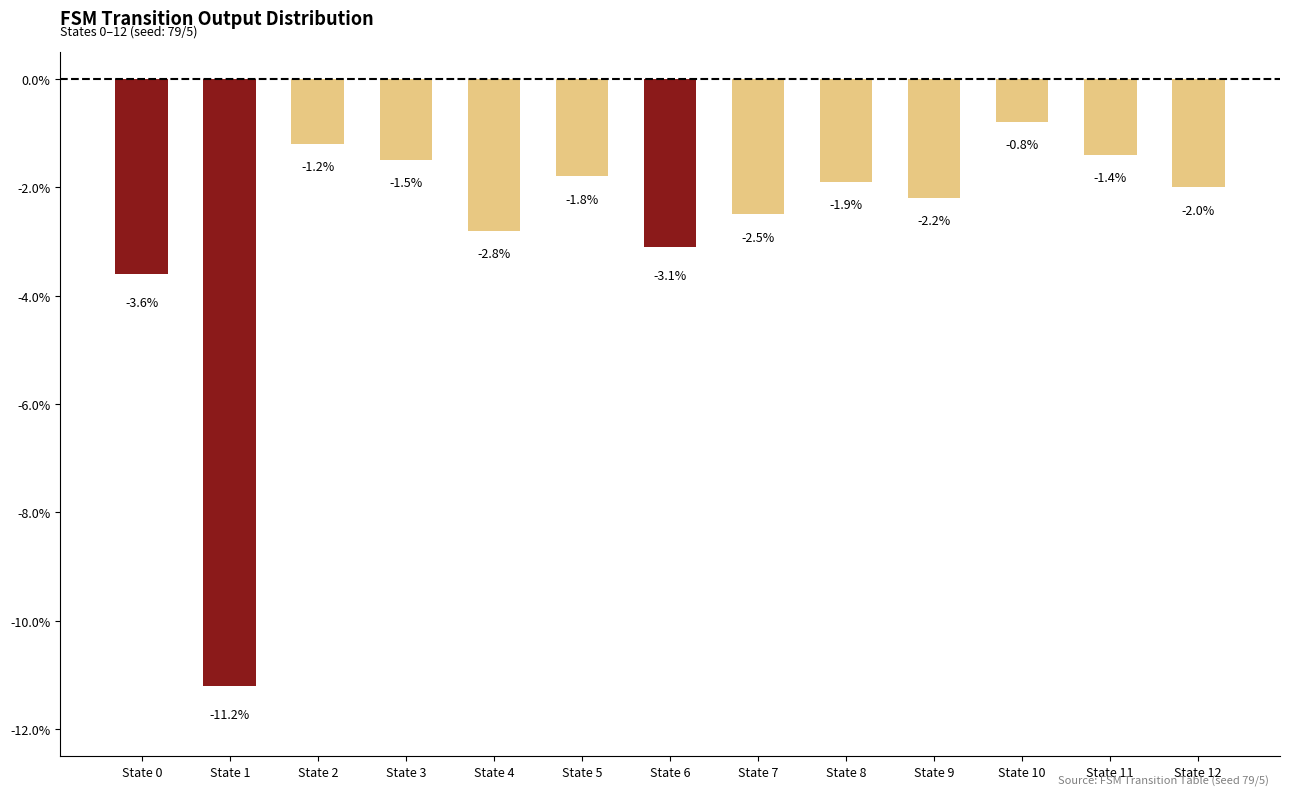

How many bars are there in total?

13